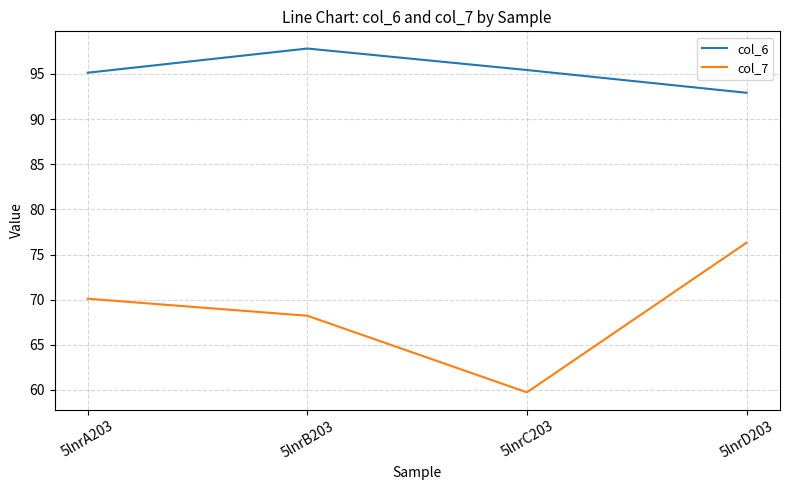

What position from the left is 5lnrB203?

2